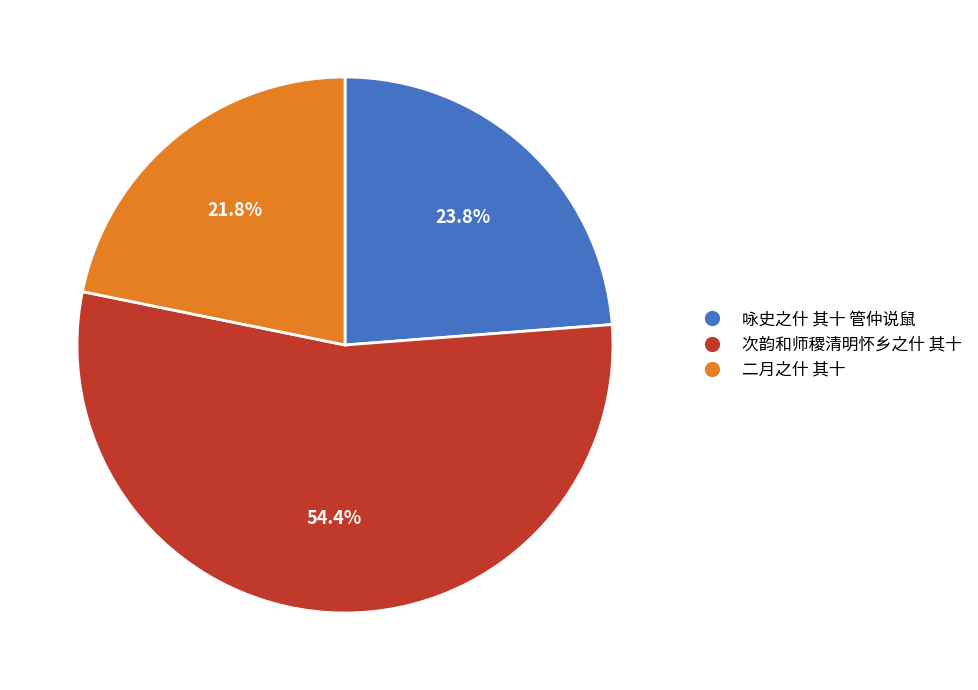

How many segments does this pie chart have?

3